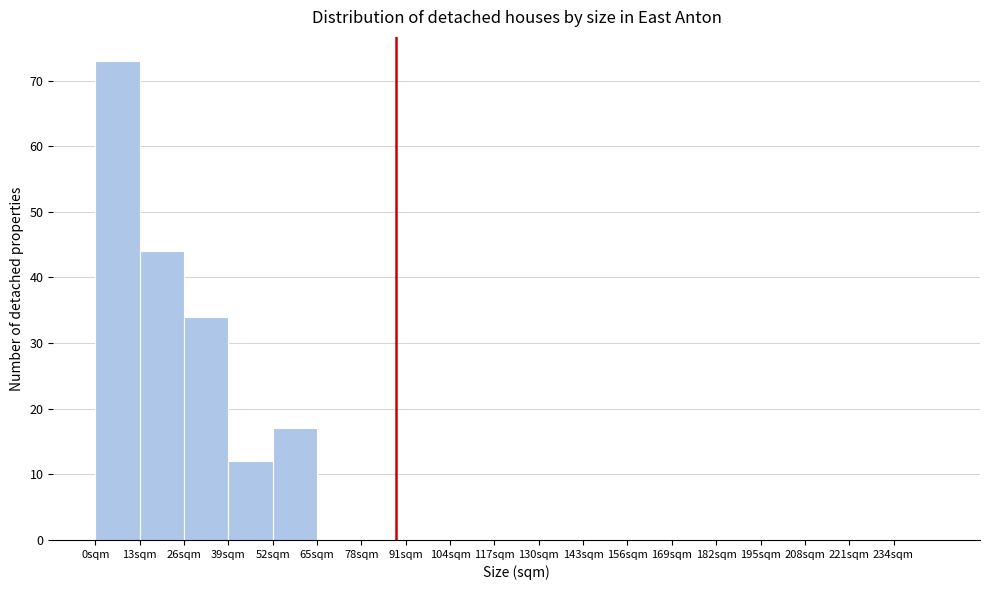

Reading left to right, list every bar in this chart as the range it spans on the x-axis followed by its height. Neither the bar edges nor the heights are printed on the chart, so give them approximately, as read against the axes.

0 to 13: 73
13 to 26: 44
26 to 39: 34
39 to 52: 12
52 to 65: 17
65 to 78: 0
78 to 91: 0
91 to 104: 0
104 to 117: 0
117 to 130: 0
130 to 143: 0
143 to 156: 0
156 to 169: 0
169 to 182: 0
182 to 195: 0
195 to 208: 0
208 to 221: 0
221 to 234: 0
234 to 247: 0